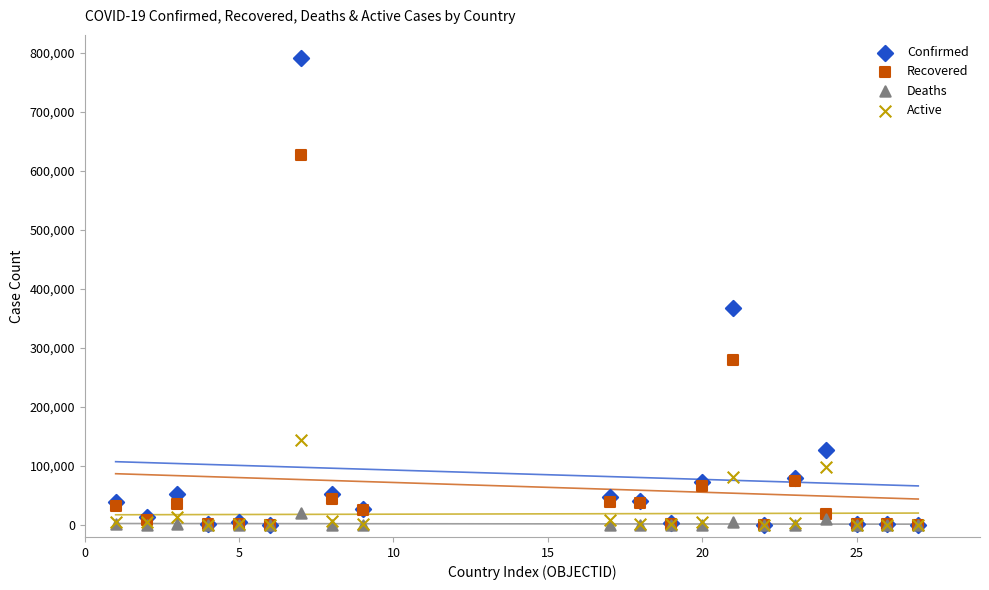

What are all the series names shown in the legend?

Confirmed, Recovered, Deaths, Active